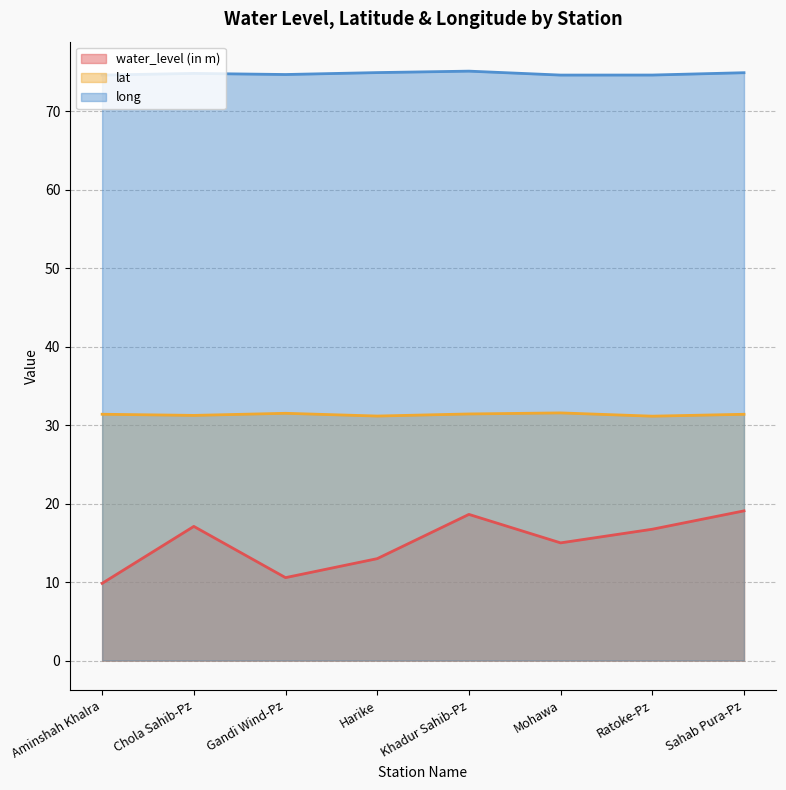

What is the label of the 7th point from the right?

Chola Sahib-Pz